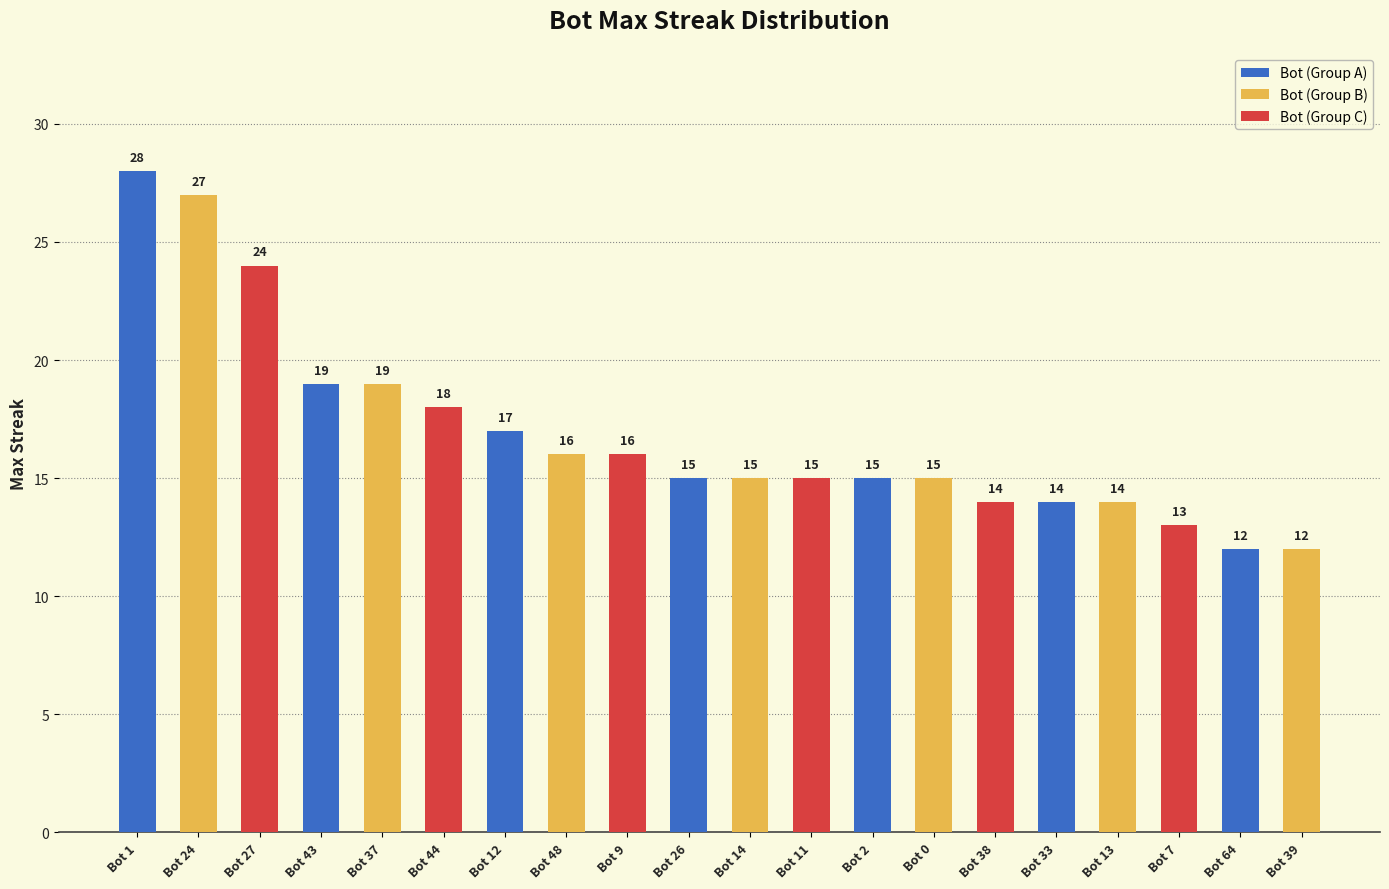

Approximately how many times larger is the value at Bot 1 compared to Bot 27?

1.2